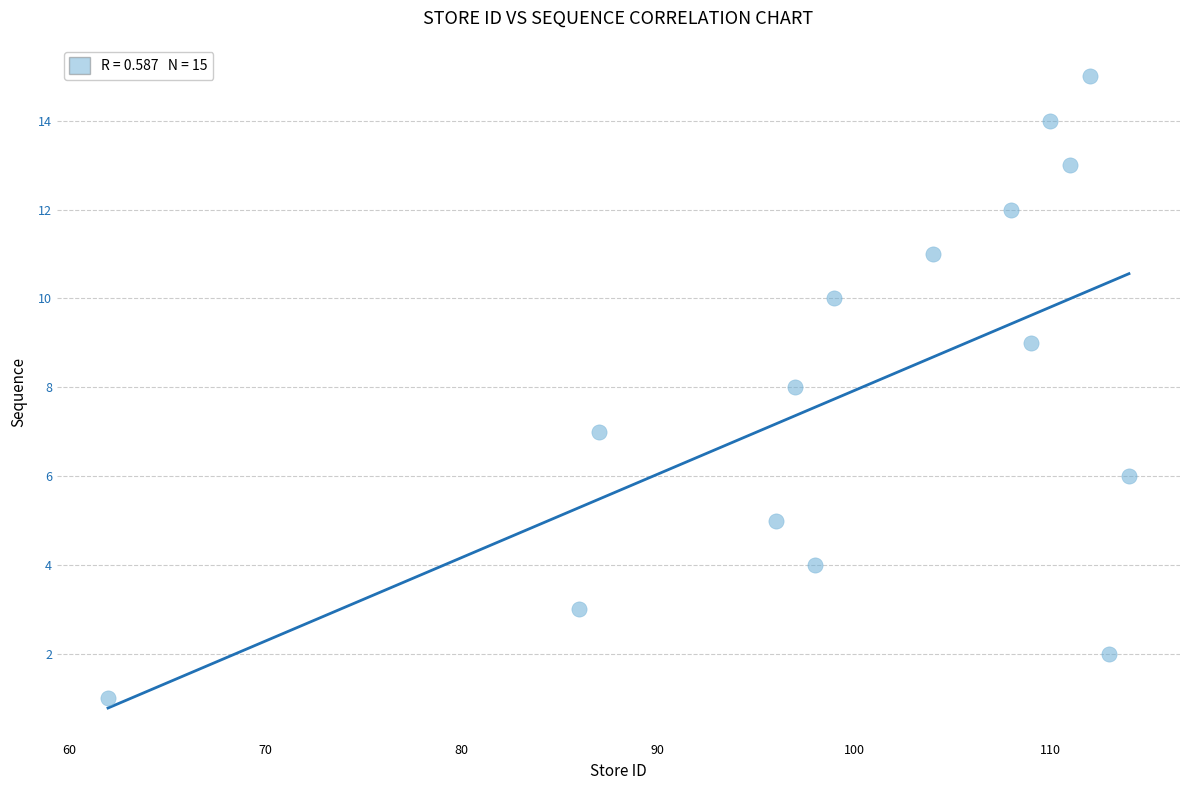

What is the range of Y values (max minus min)?

14